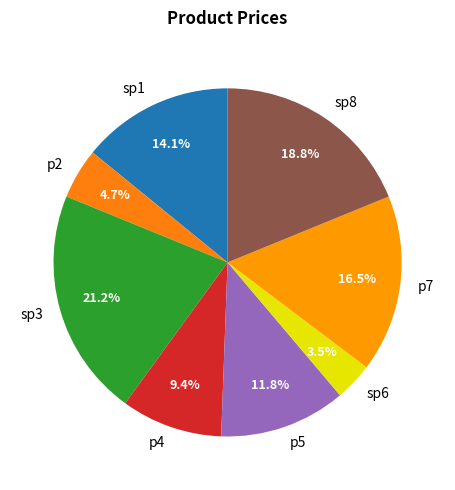

Combined, do sp3 and sp1 account for over 50%?

No